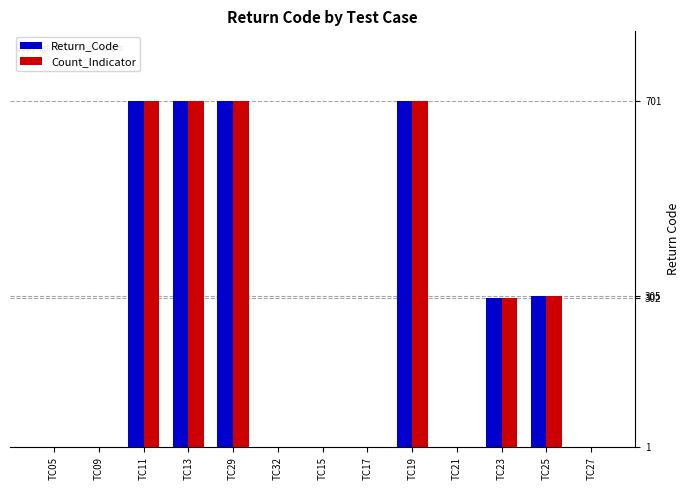

Is it true that Return_Code equals 1 at TC17?

True